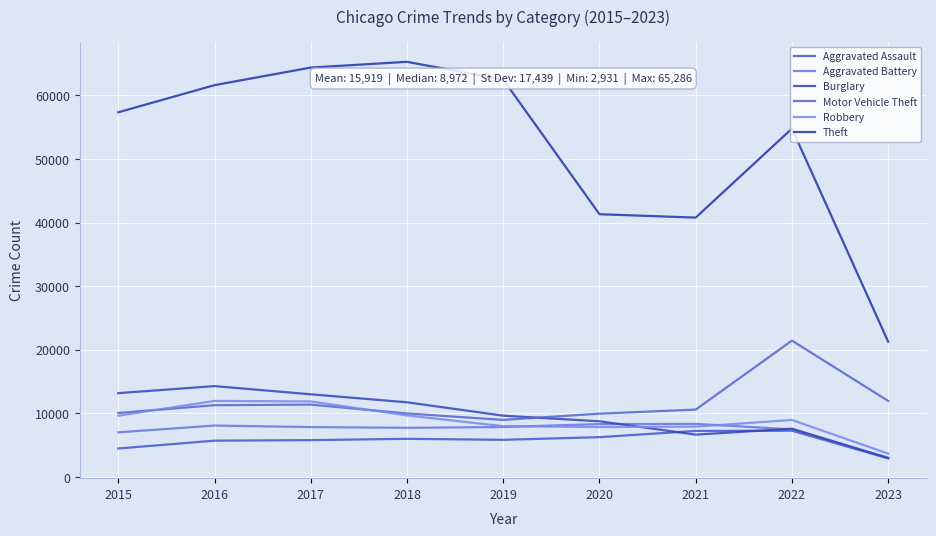

Reading left to right, transcribe all the data shown in this chart.

Aggravated Assault: 2015=4480	2016=5712	2017=5793	2018=6001	2019=5841	2020=6263	2021=7243	2022=7277	2023=2931
Aggravated Battery: 2015=7018	2016=8085	2017=7845	2018=7734	2019=7857	2020=8319	2021=8346	2022=7487	2023=3035
Burglary: 2015=13184	2016=14289	2017=13001	2018=11746	2019=9639	2020=8757	2021=6658	2022=7592	2023=2966
Motor Vehicle Theft: 2015=10068	2016=11286	2017=11380	2018=9985	2019=8977	2020=9957	2021=10599	2022=21445	2023=11959
Robbery: 2015=9638	2016=11960	2017=11880	2018=9680	2019=7994	2020=7855	2021=7917	2022=8966	2023=3674
Theft: 2015=57350	2016=61620	2017=64382	2018=65286	2019=62491	2020=41318	2021=40791	2022=54784	2023=21276